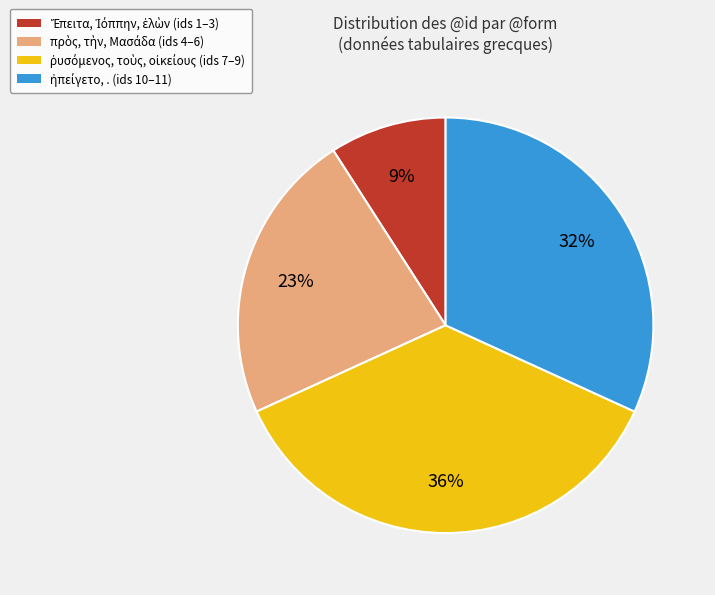

Is there a majority slice in this chart?

No